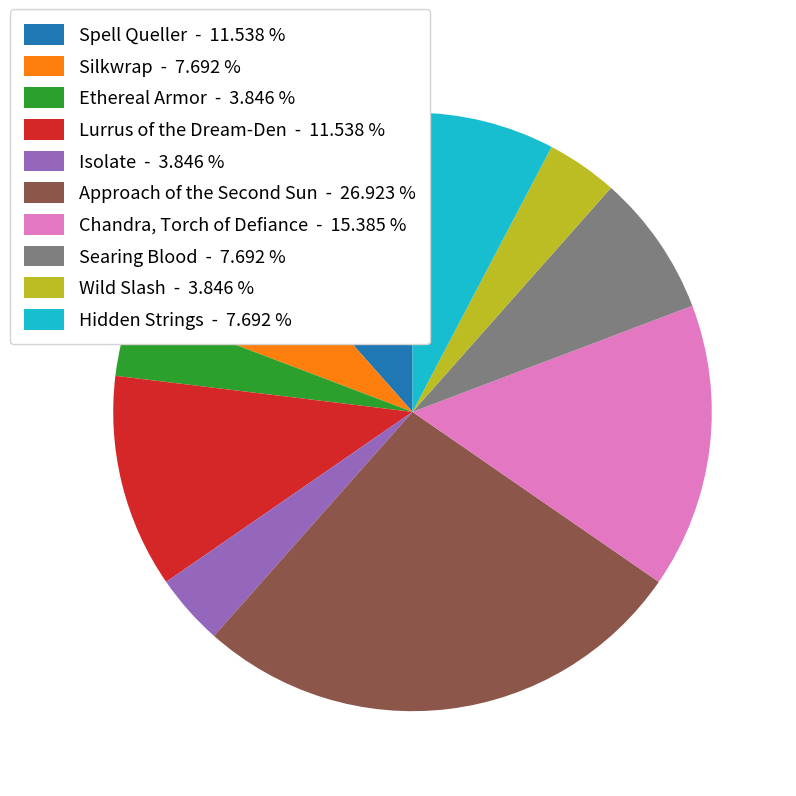

True or false: Chandra, Torch of Defiance accounts for 15% of the total.

True